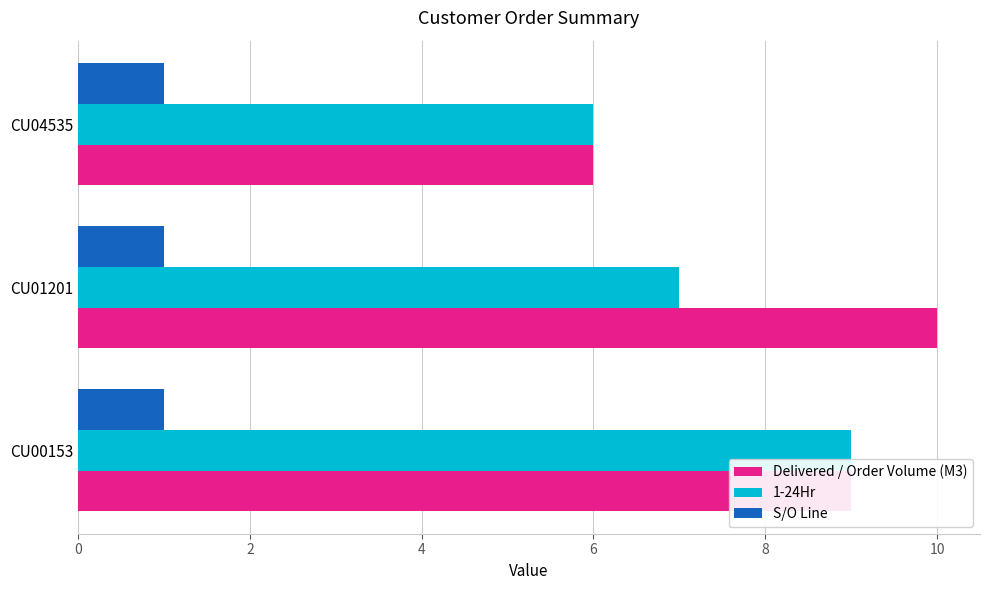

The value of Delivered / Order Volume (M3) at CU04535 is 6. True or false?

True